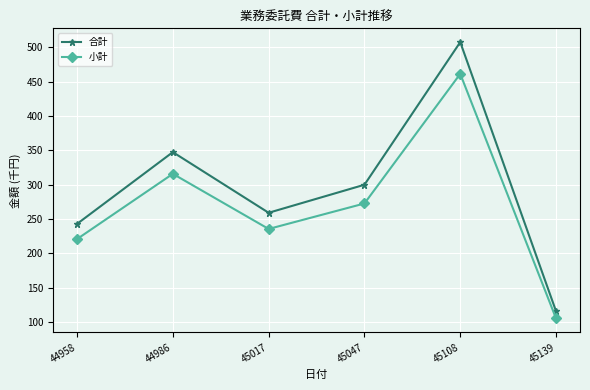

What are all the series names shown in the legend?

合計, 小計